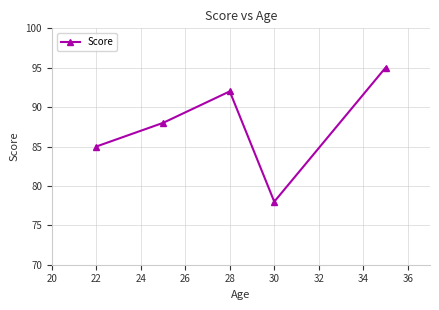

What is the maximum value shown in the chart?

95